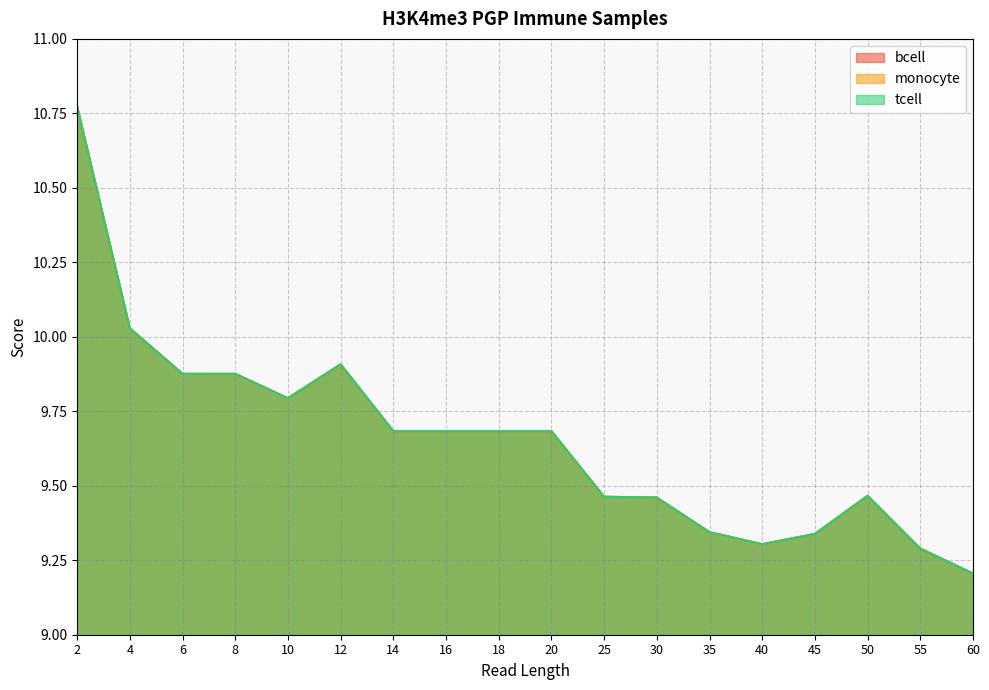

What is the total value across all series at 10?

29.4